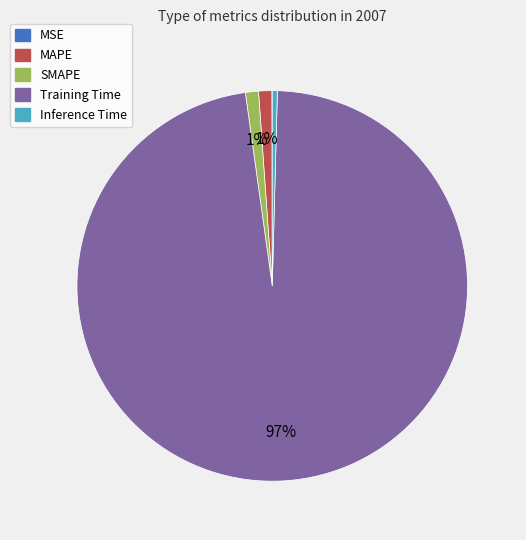

What is the majority slice?

Training Time